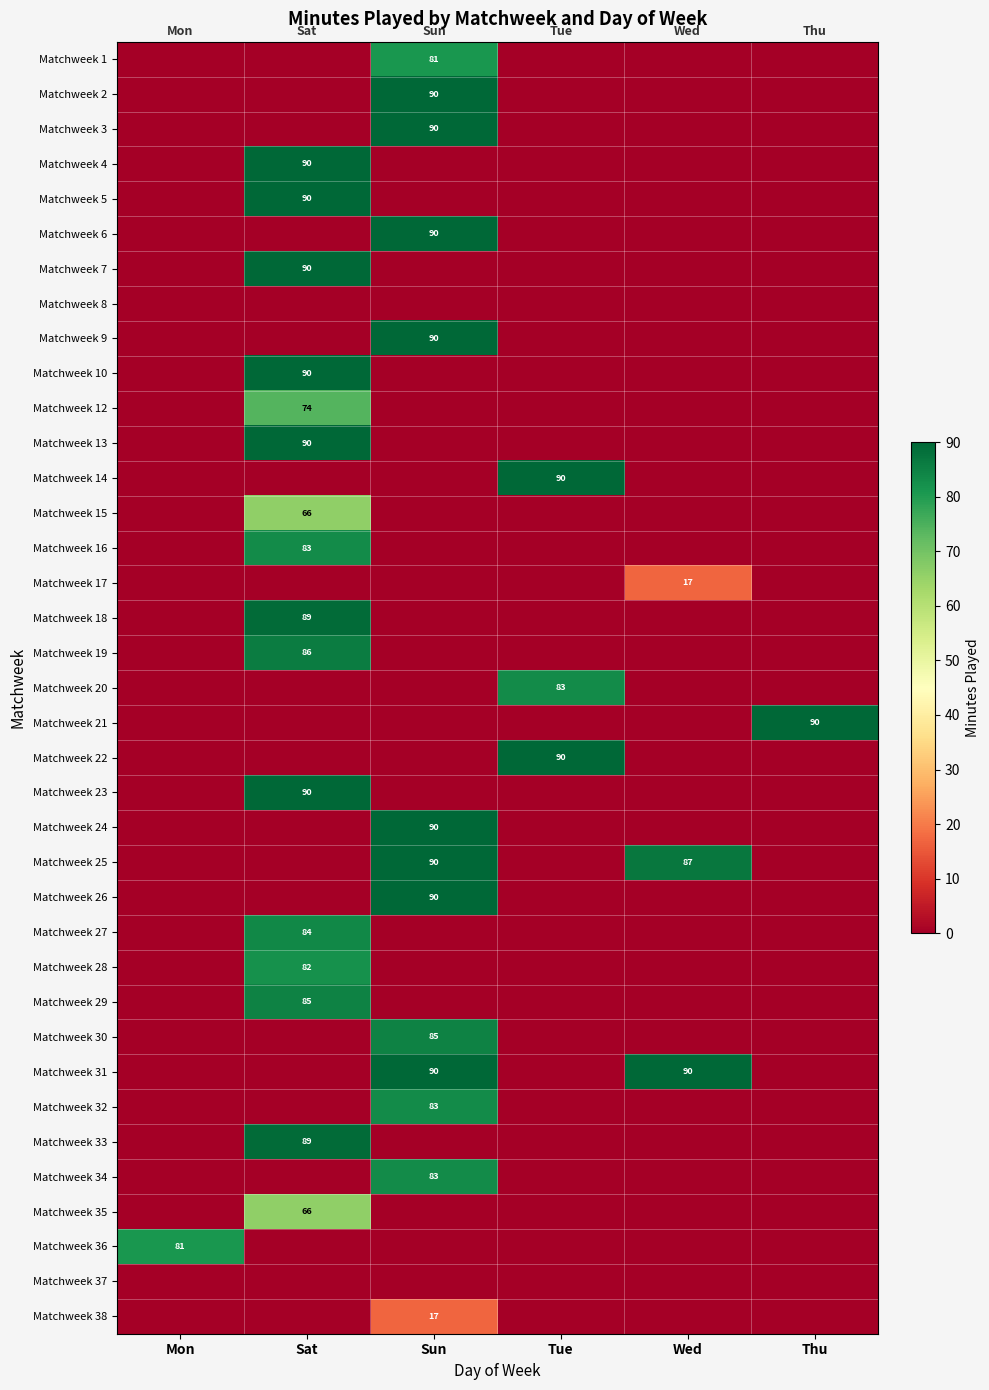

What is the total value across all series at Wed?

194